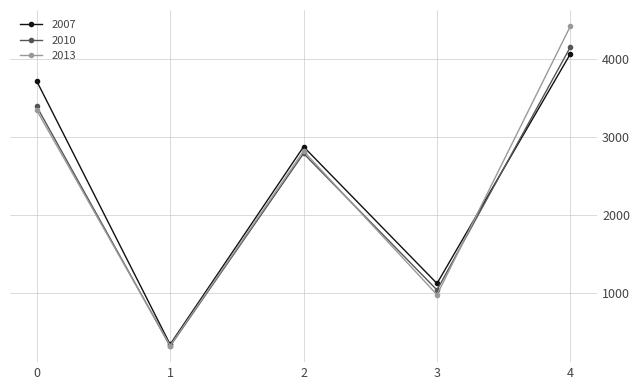

What is the difference between the second highest and minimum values in the 2007 series?

3384